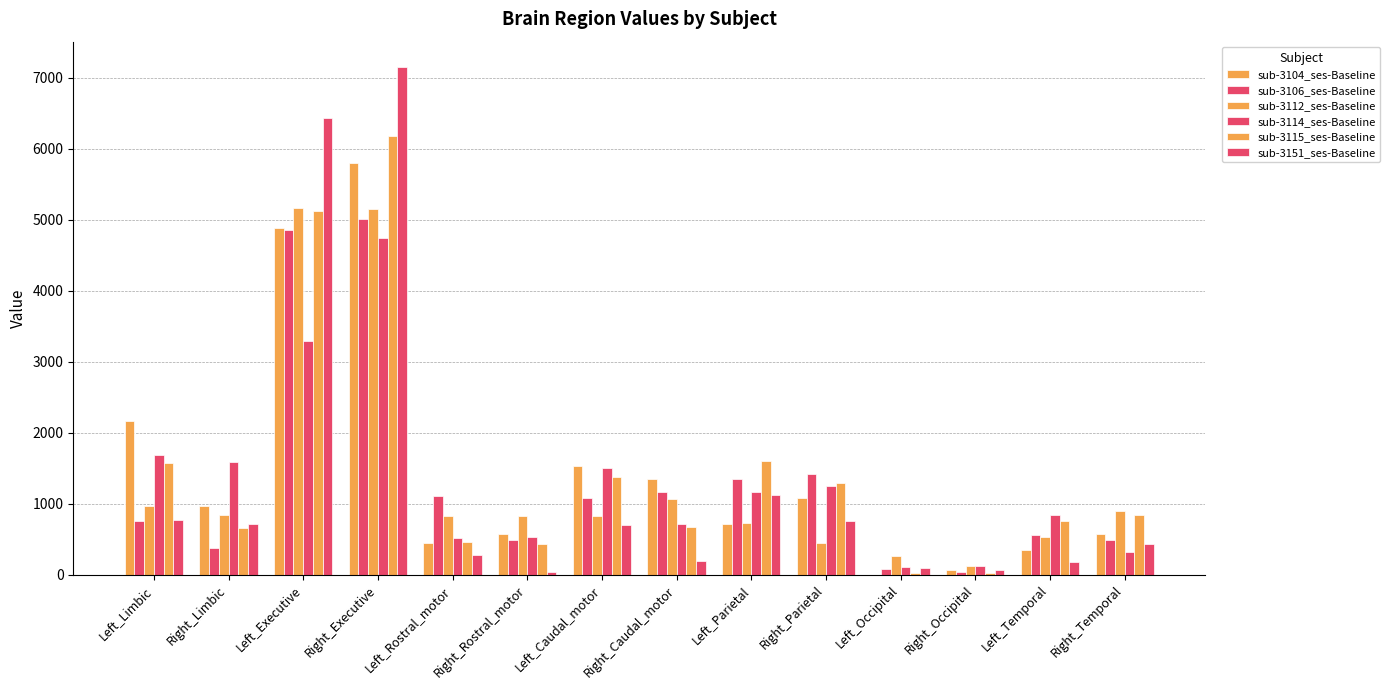

What is the value of the sub-3115_ses-Baseline bar at the 2nd from the left?

661.0